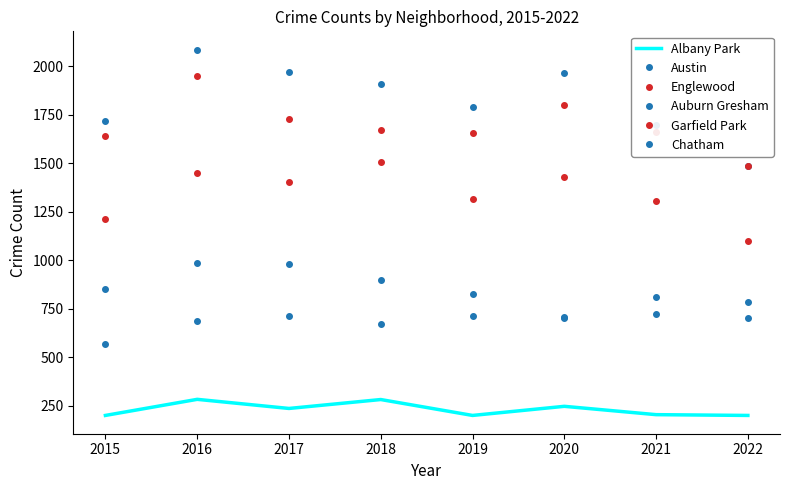

True or false: Albany Park and Garfield Park intersect in this chart.

False